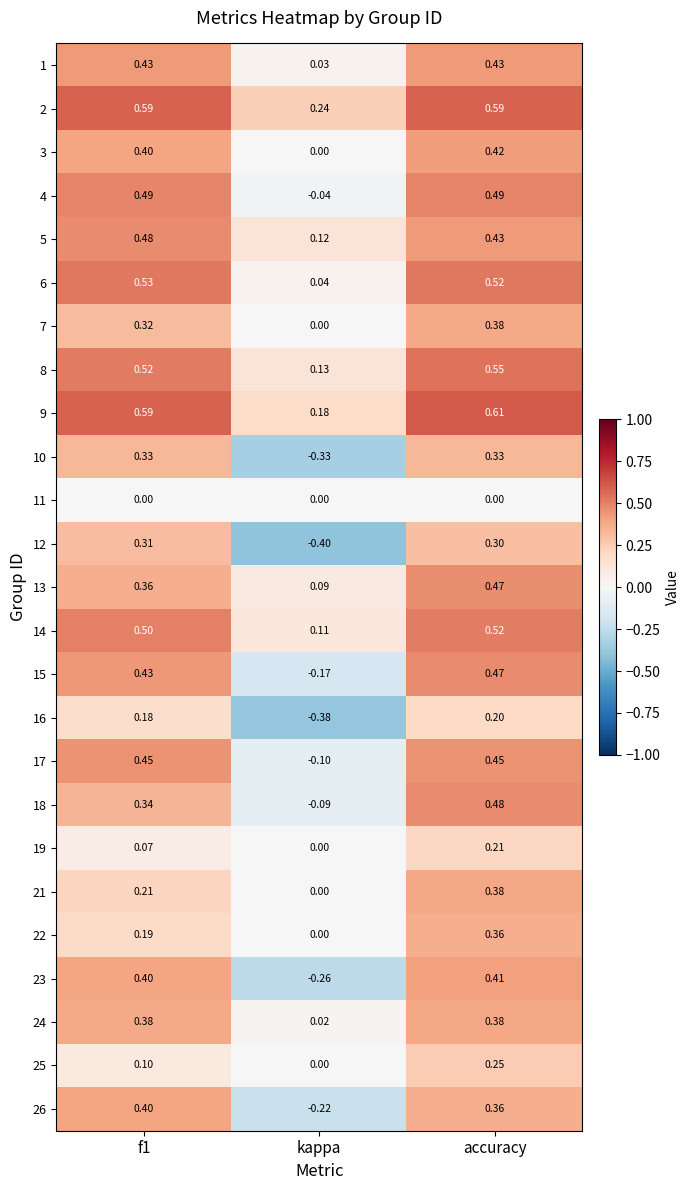

Which label corresponds to the smallest value in the chart?

kappa